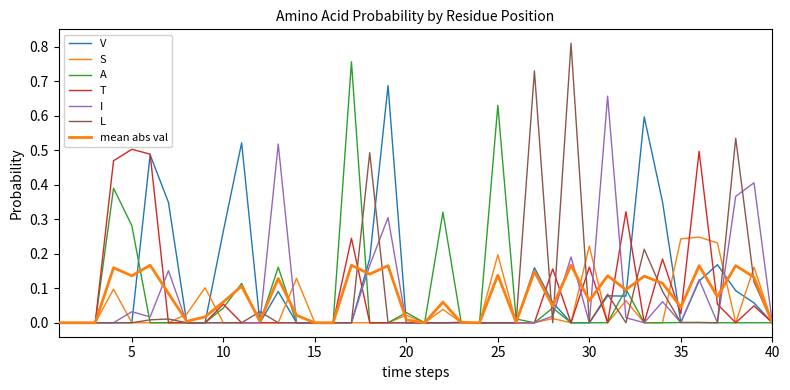

At which label does I reach its minimum?

1